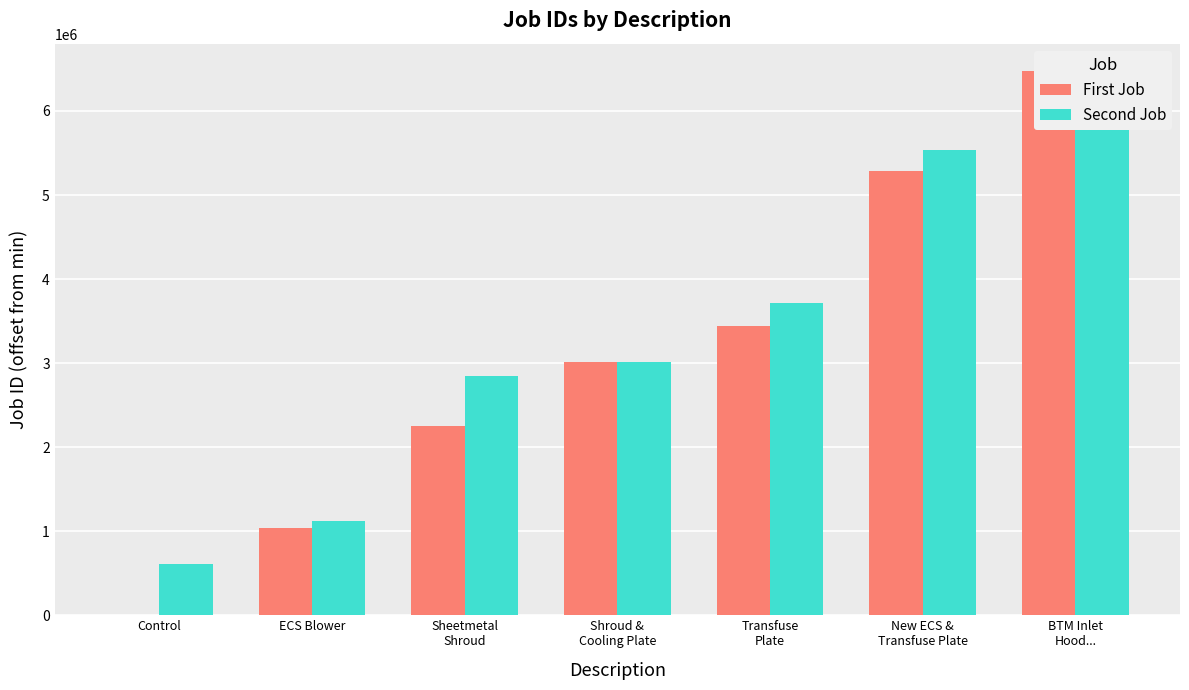

How many values in First Job are above zero?

6